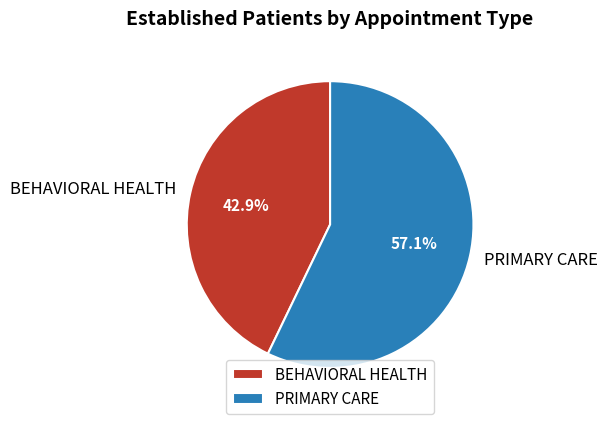

To the nearest percent, what percentage of the pie is PRIMARY CARE?

57%